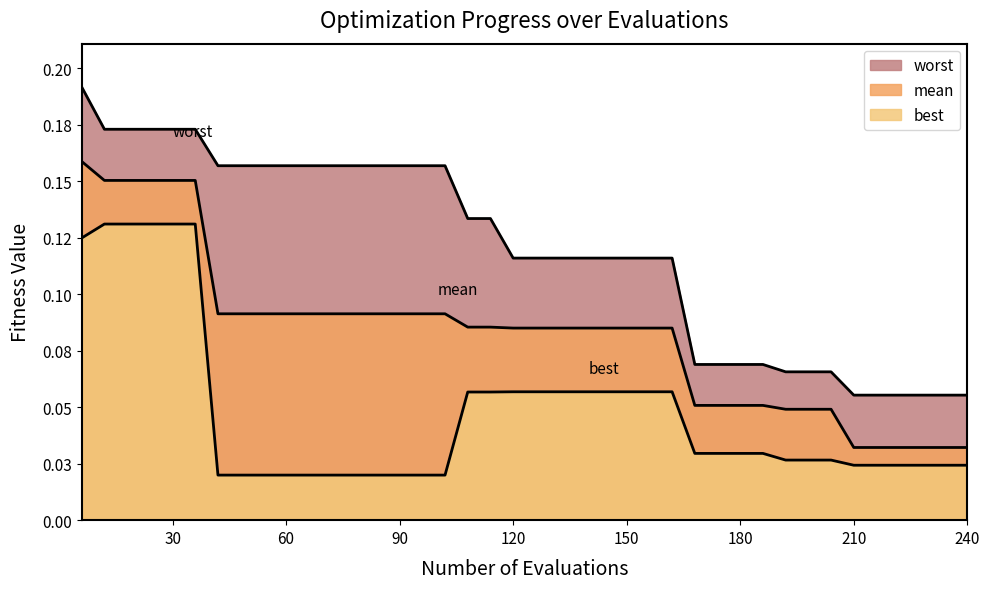

Between 234 and 162, which is larger?

162